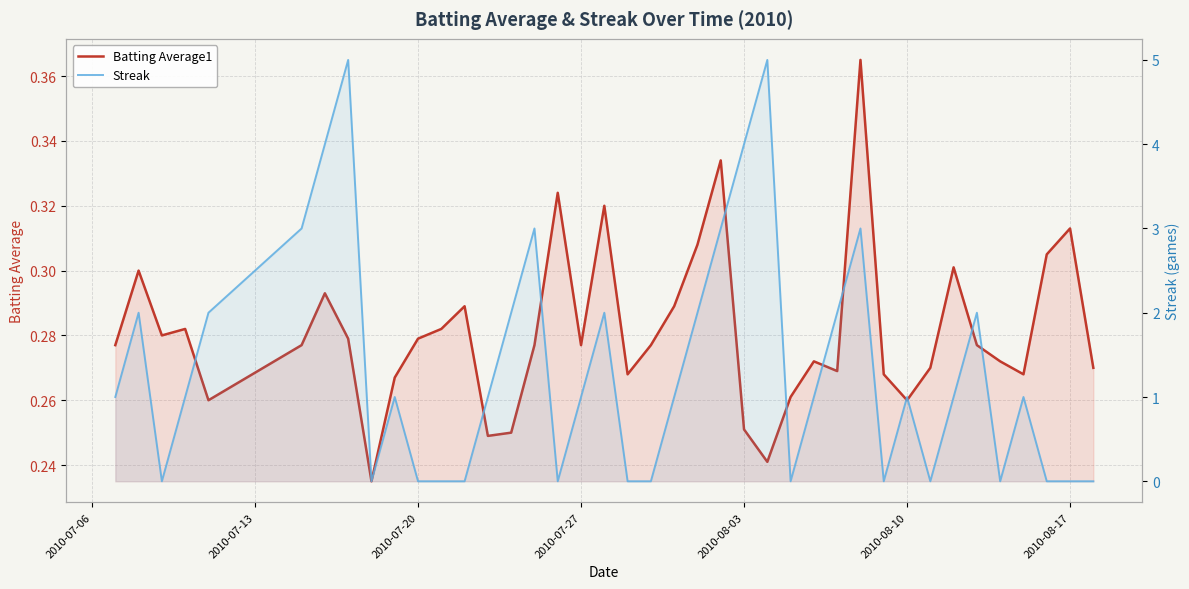

True or false: Batting Average1 has more than 2 interior local peaks.

True